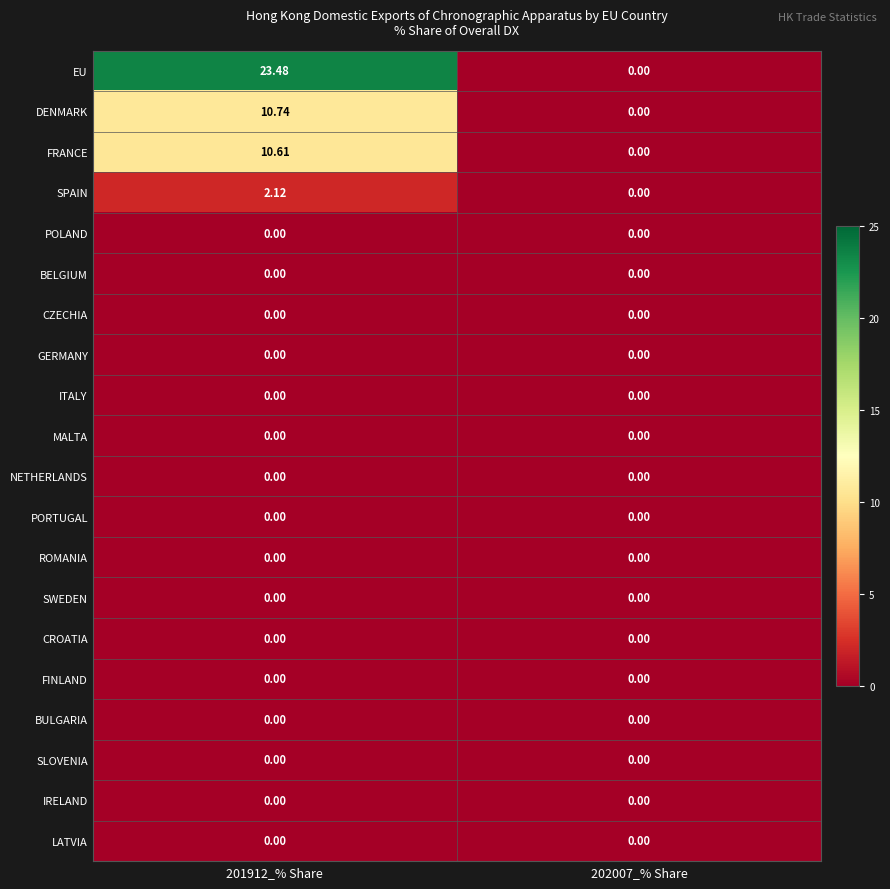

Which series has the largest range (max minus min)?

EU